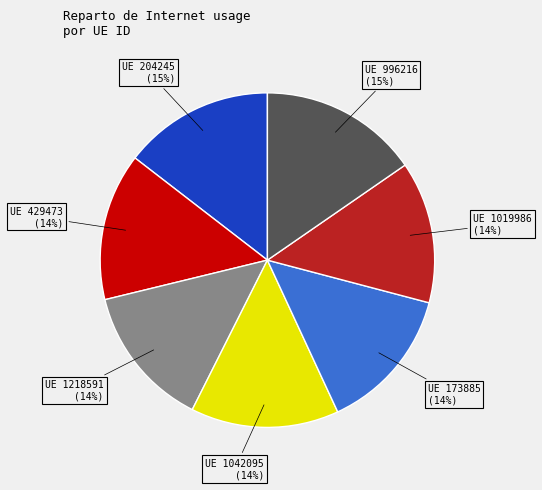

To the nearest percent, what is the average slice percentage?

14%